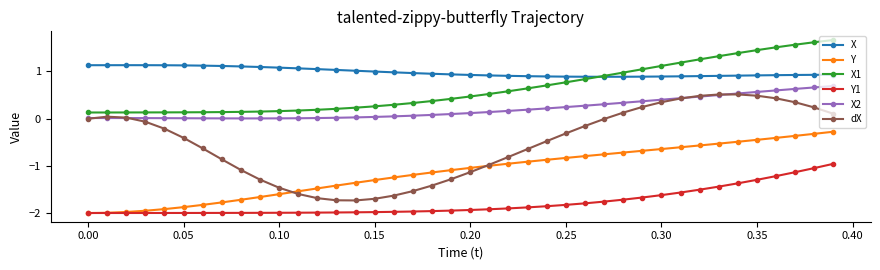

Which series has the largest total across all categories?

X